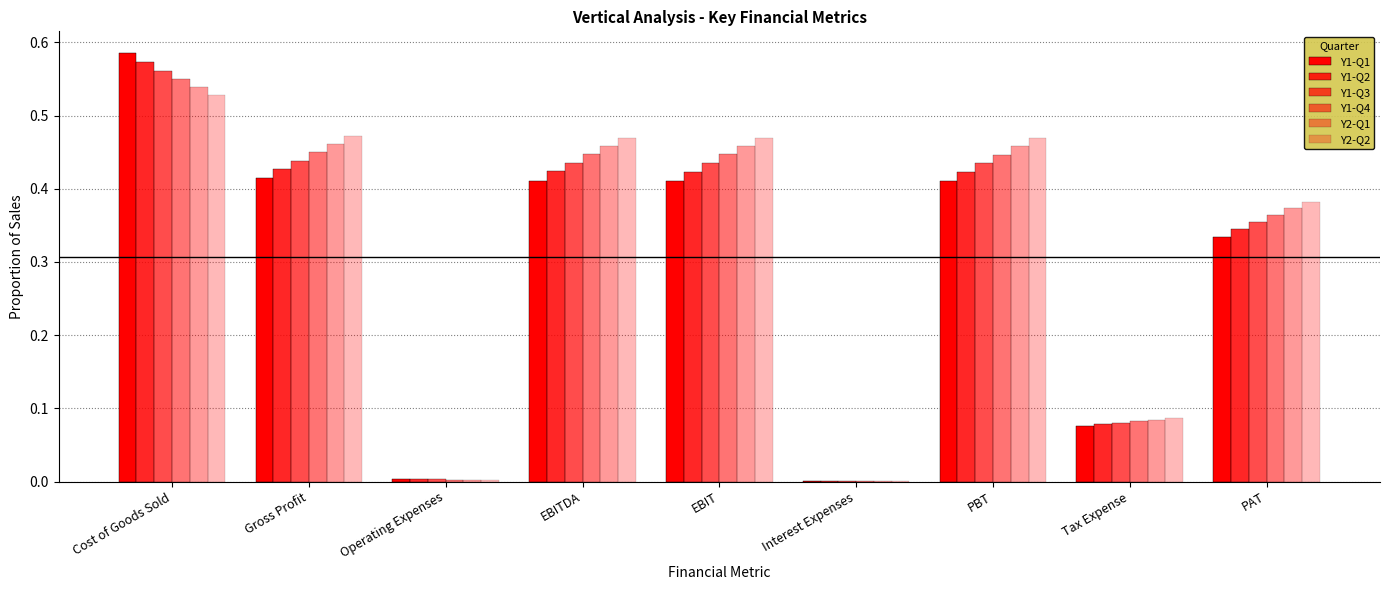

How many groups of bars are there?

9